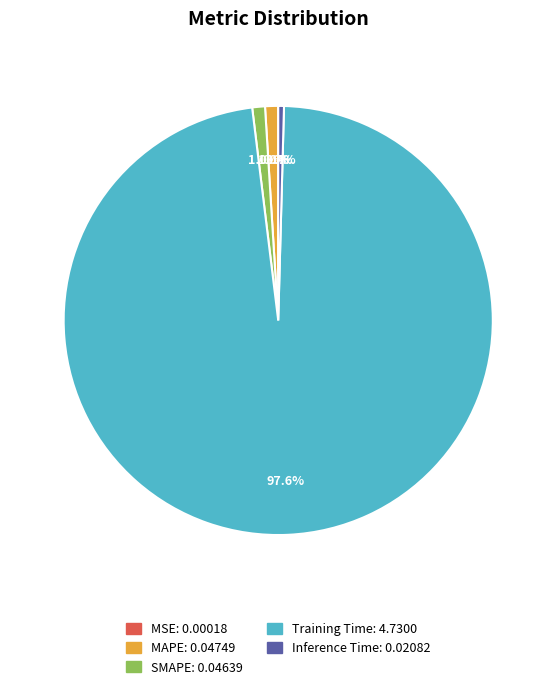

Which category accounts for the majority?

Training Time